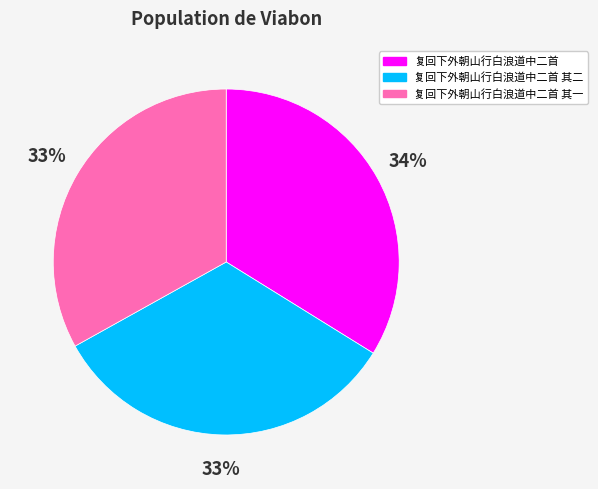

To the nearest percent, what portion does 复回下外朝山行白浪道中二首 represent?

34%